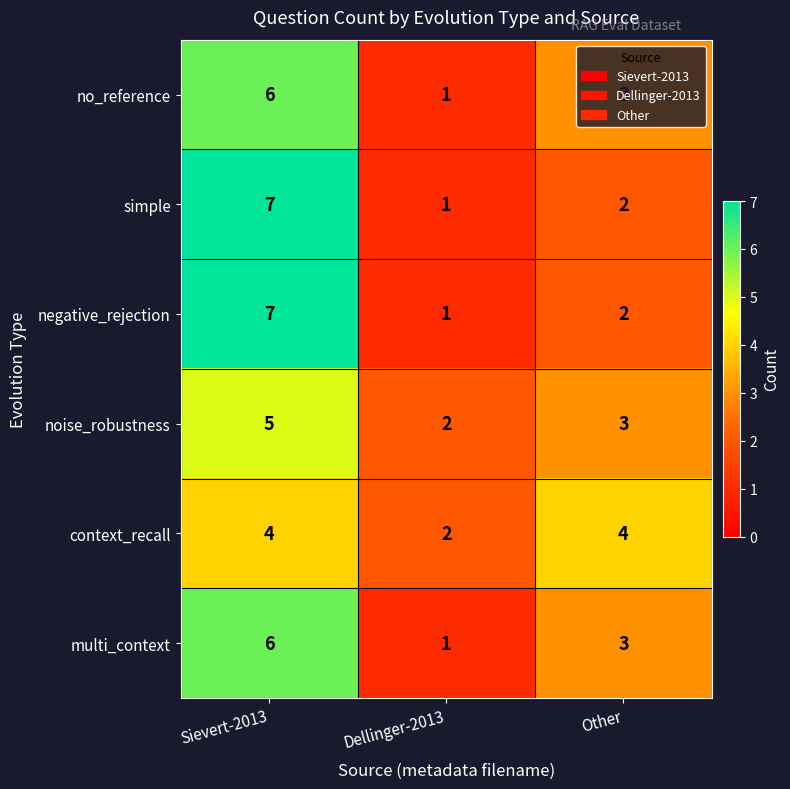

What is the total value across all series at Other?

17